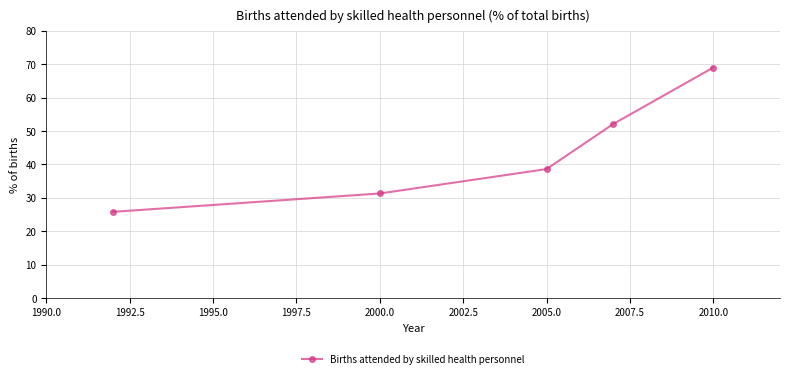

What is the difference between the maximum and minimum values?

43.2